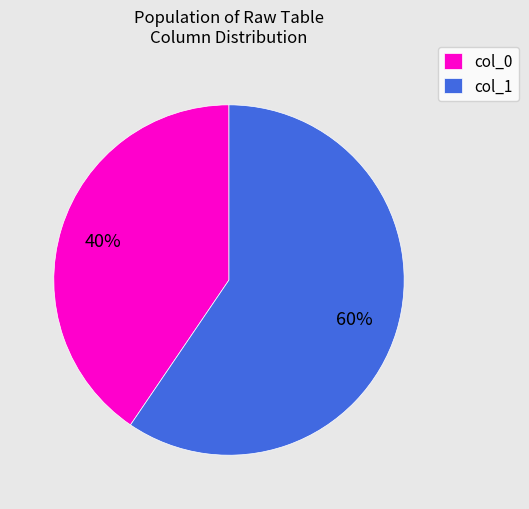

Count the number of slices in the pie.

2